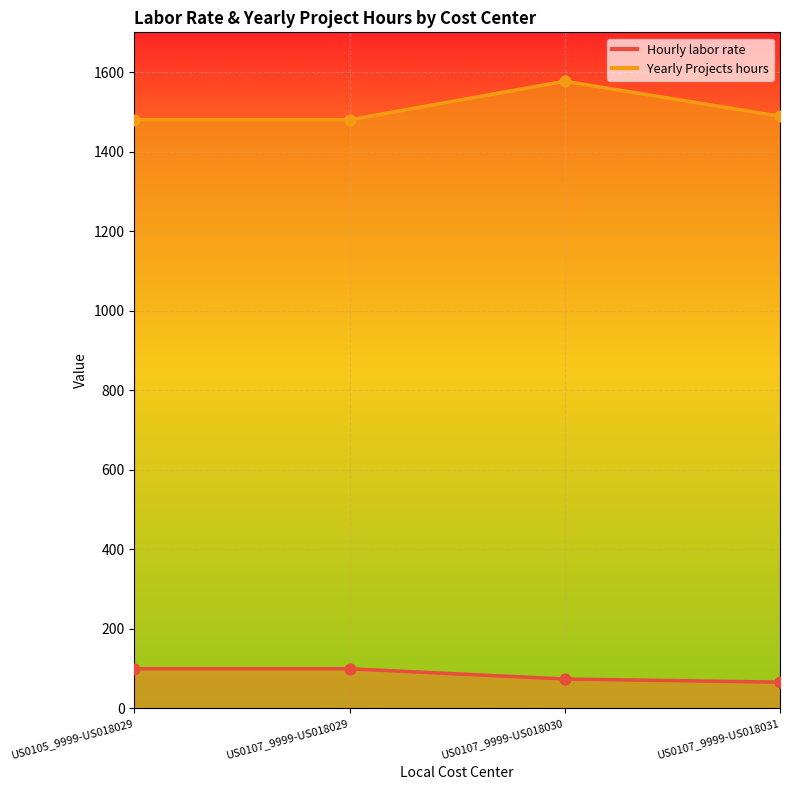

Which series reaches the minimum Y coordinate?

Hourly labor rate